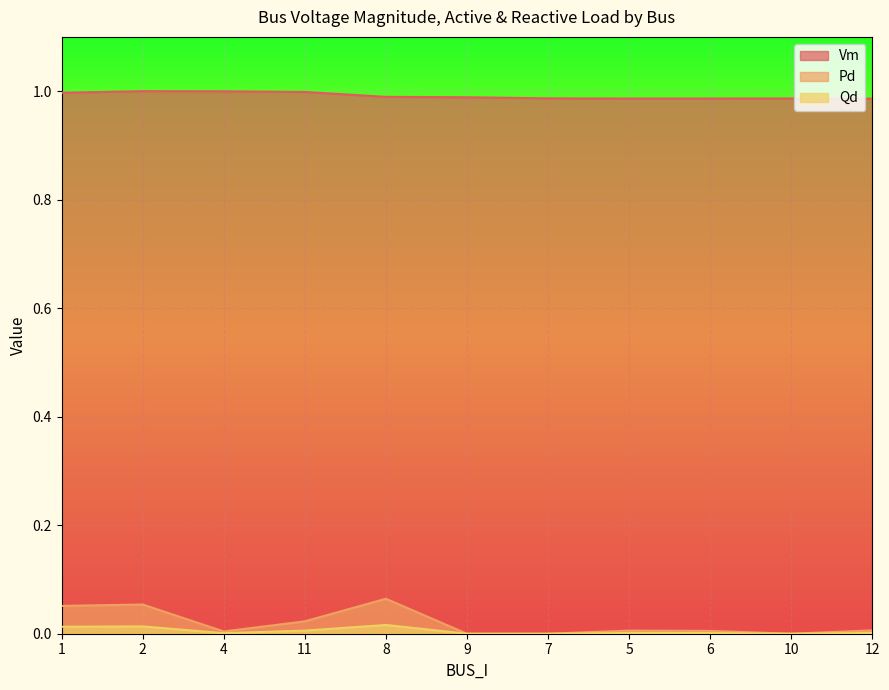

How many interior local peaks does the Pd series have?

3